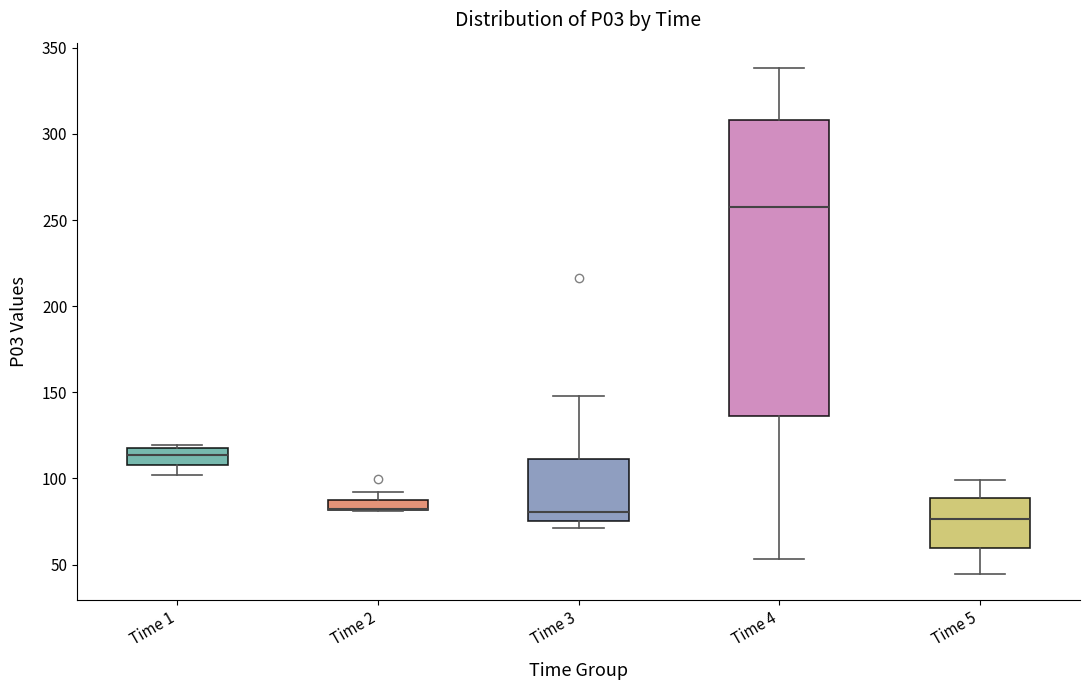

Where is the upper edge of the box for Time 2 on the y-axis? The values are not printed on the chart, so give them approximately, as read against the axis.

90